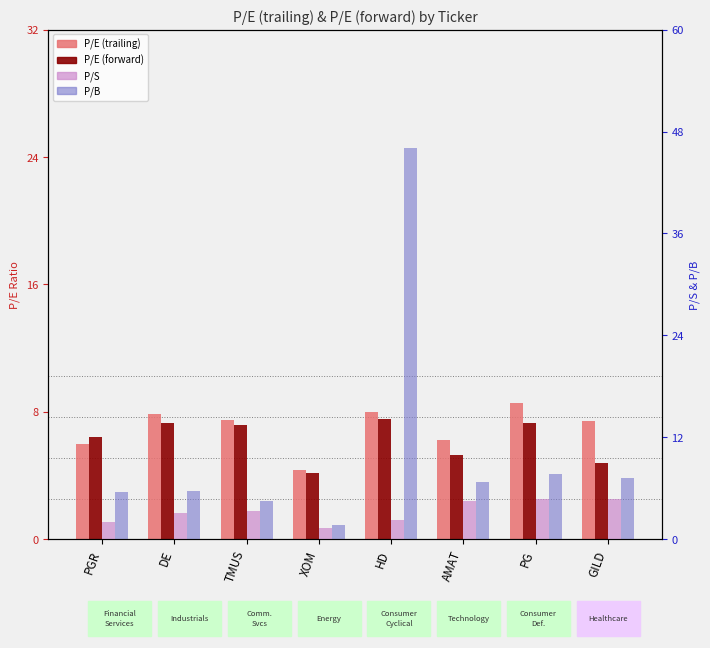

How many groups of bars are there?

8